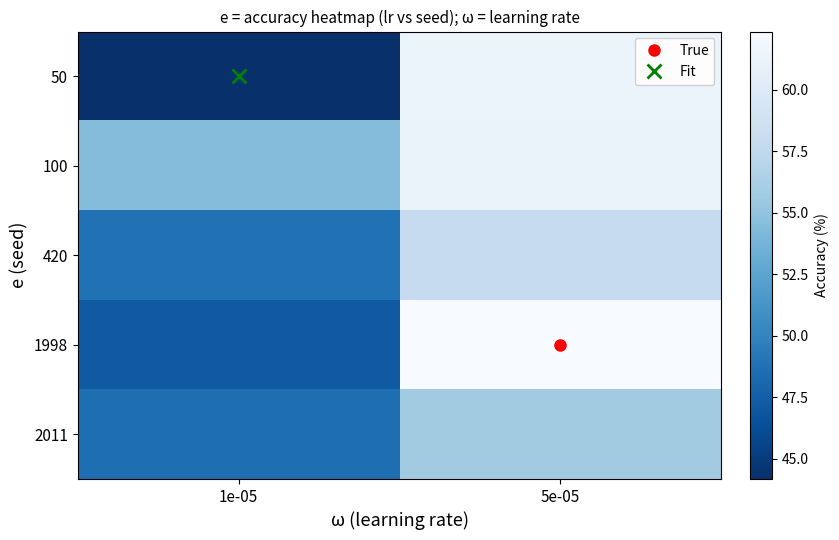

List the series in order of their peak value, lowest first.

2011, 420, 100, 50, 1998